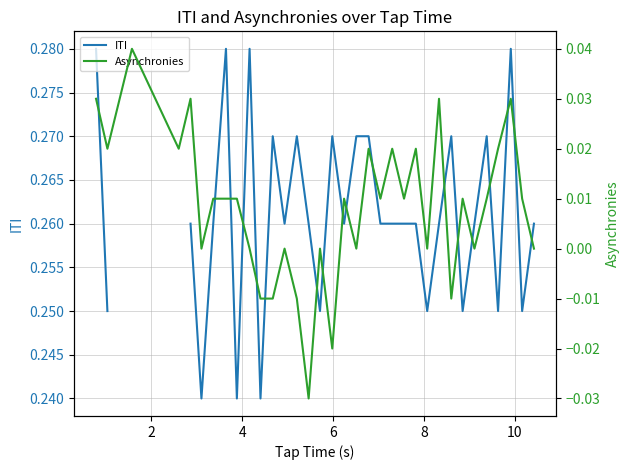

True or false: ITI and Asynchronies intersect in this chart.

False